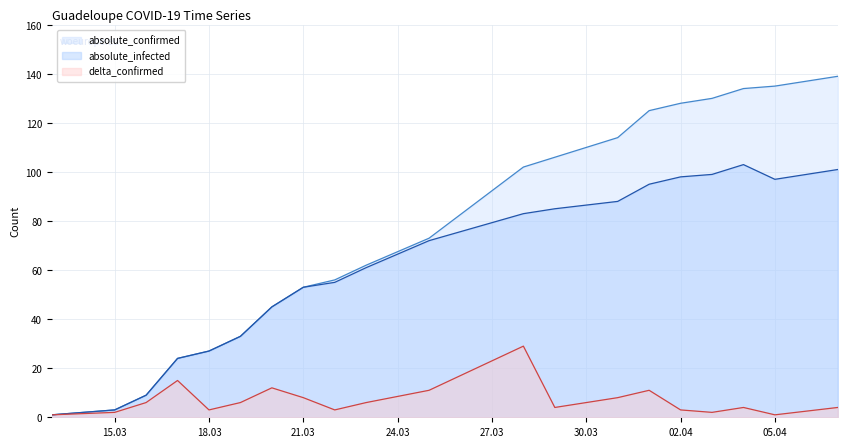

How many lines are shown in the chart?

3